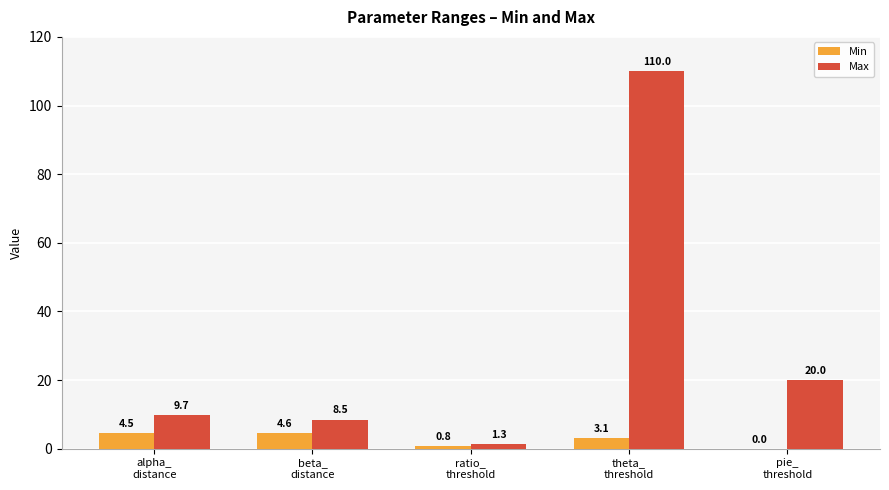

What is the approximate value of Max at theta_
threshold?

110.0